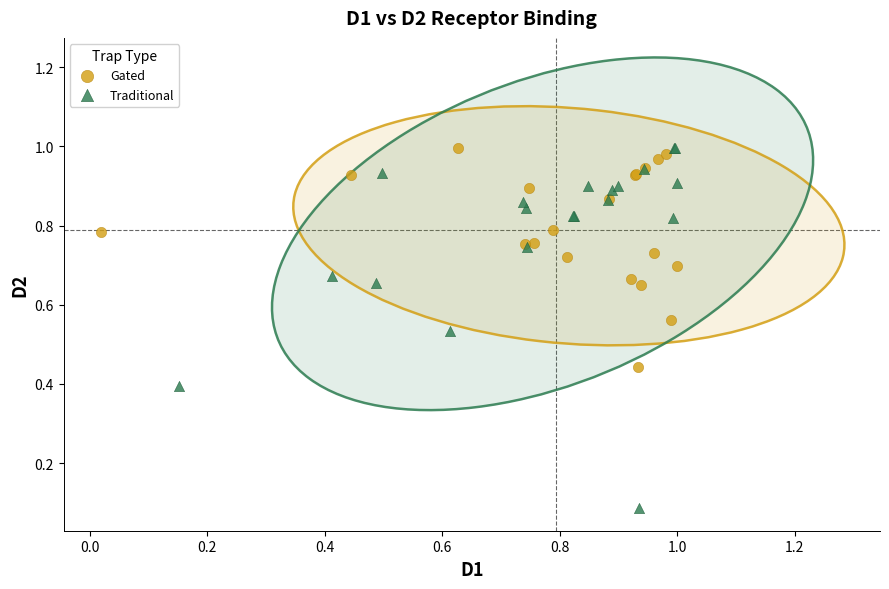

What are all the series names shown in the legend?

Gated, Traditional